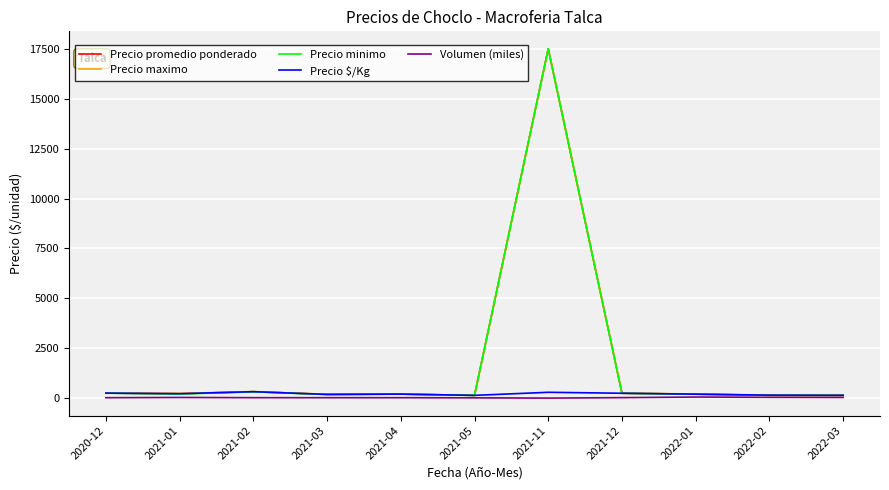

How many values in the Volumen (miles) series are below 21?

5